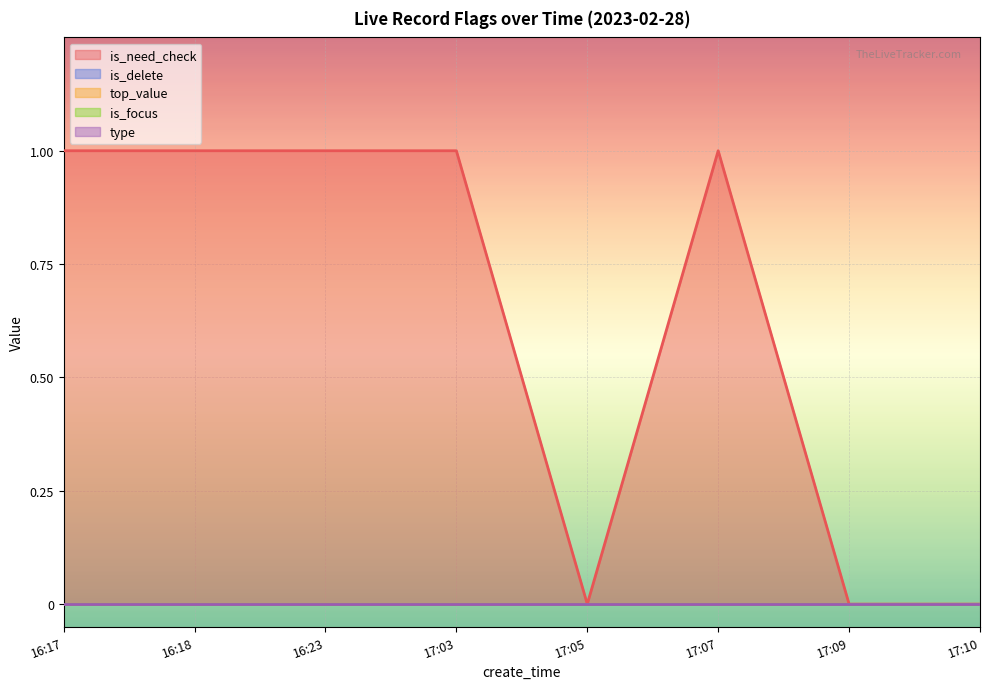

Rank the categories by is_delete value from lowest to highest.

16:17, 16:18, 16:23, 17:03, 17:05, 17:07, 17:09, 17:10